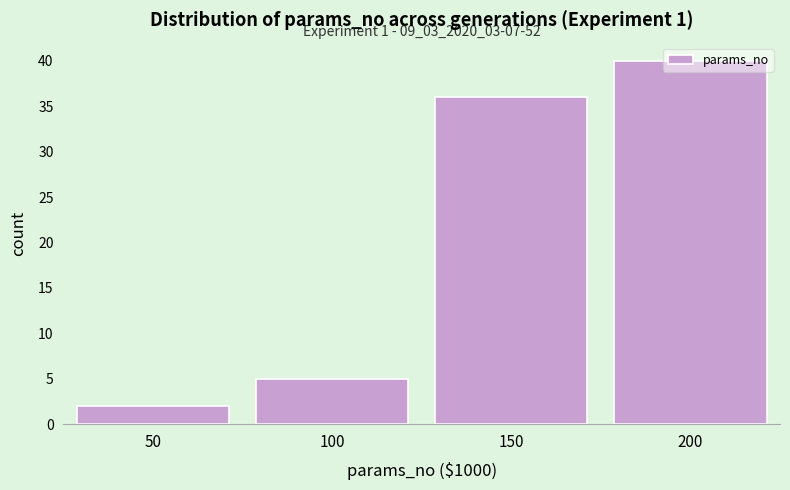

At which category does the chart reach its peak across all series?

200